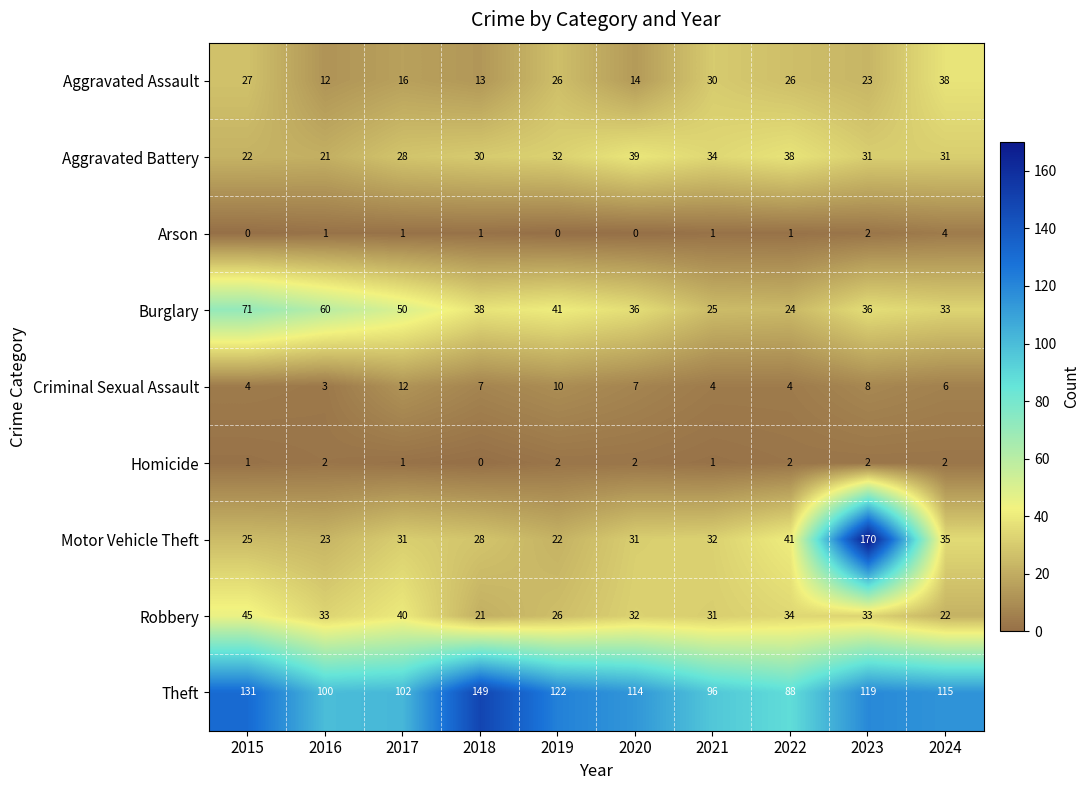

The Theft series shows 88 at 2022. True or false?

True